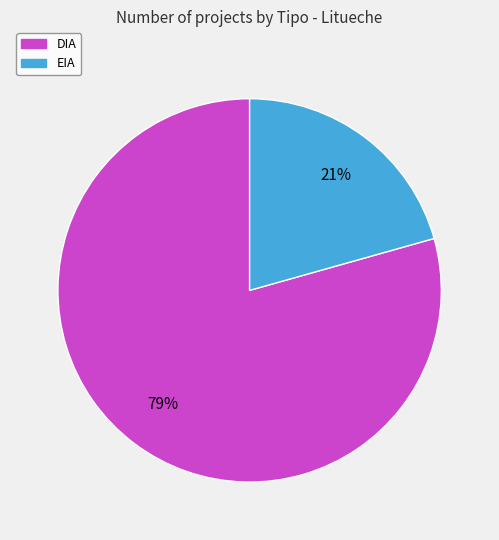

What is the largest slice in the pie chart?

DIA